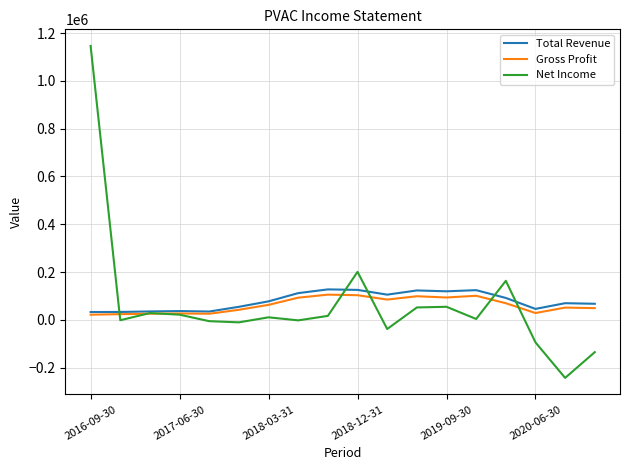

What is the maximum value shown in the chart?

1146600